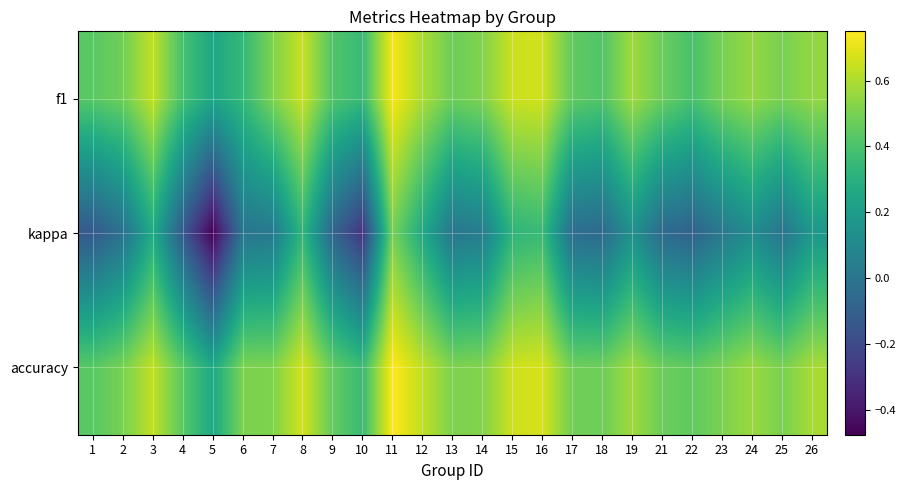

Count the number of categories in the chart.

25